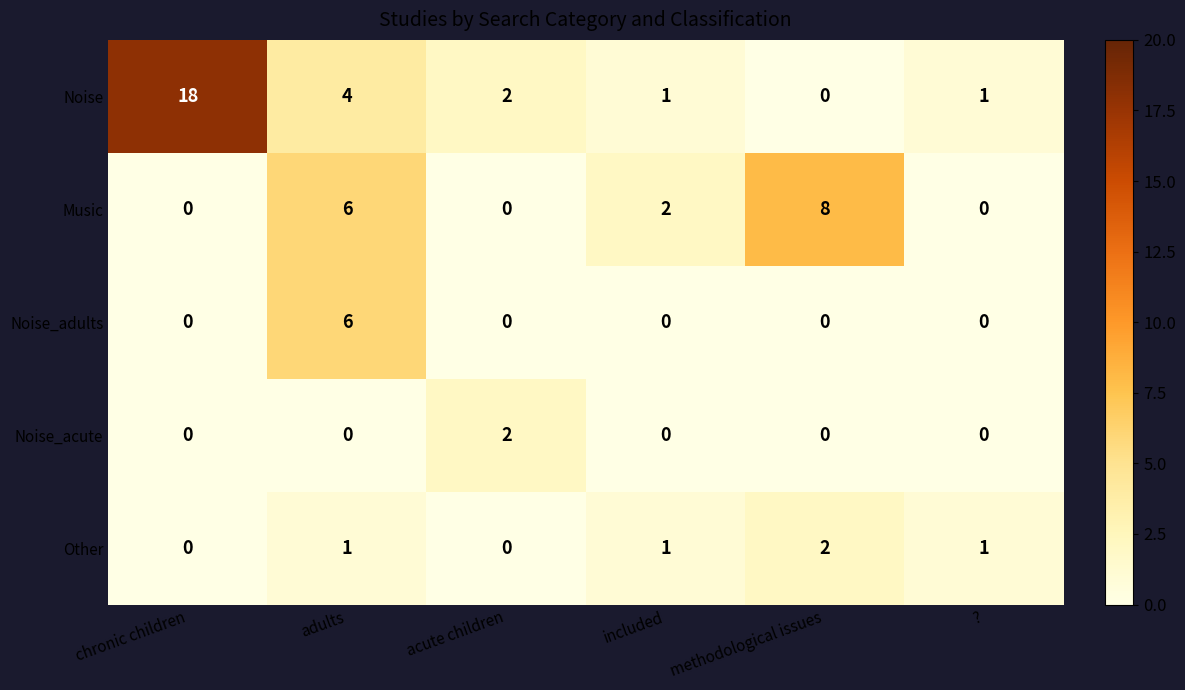

At which category does the chart reach its peak across all series?

chronic children